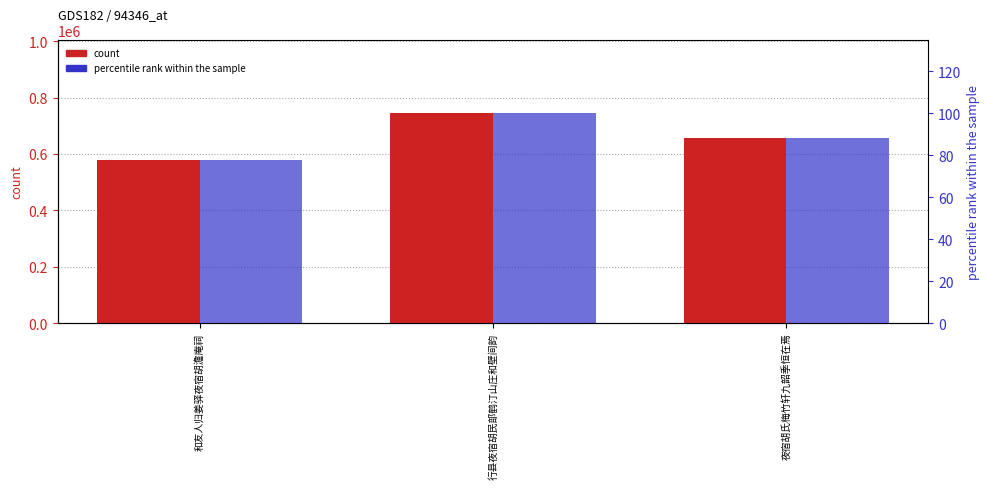

Which series changed the most between 和友人归姜驿夜宿胡澹庵祠 and 夜宿胡氏梅竹轩九韶季恒在焉?

col_0